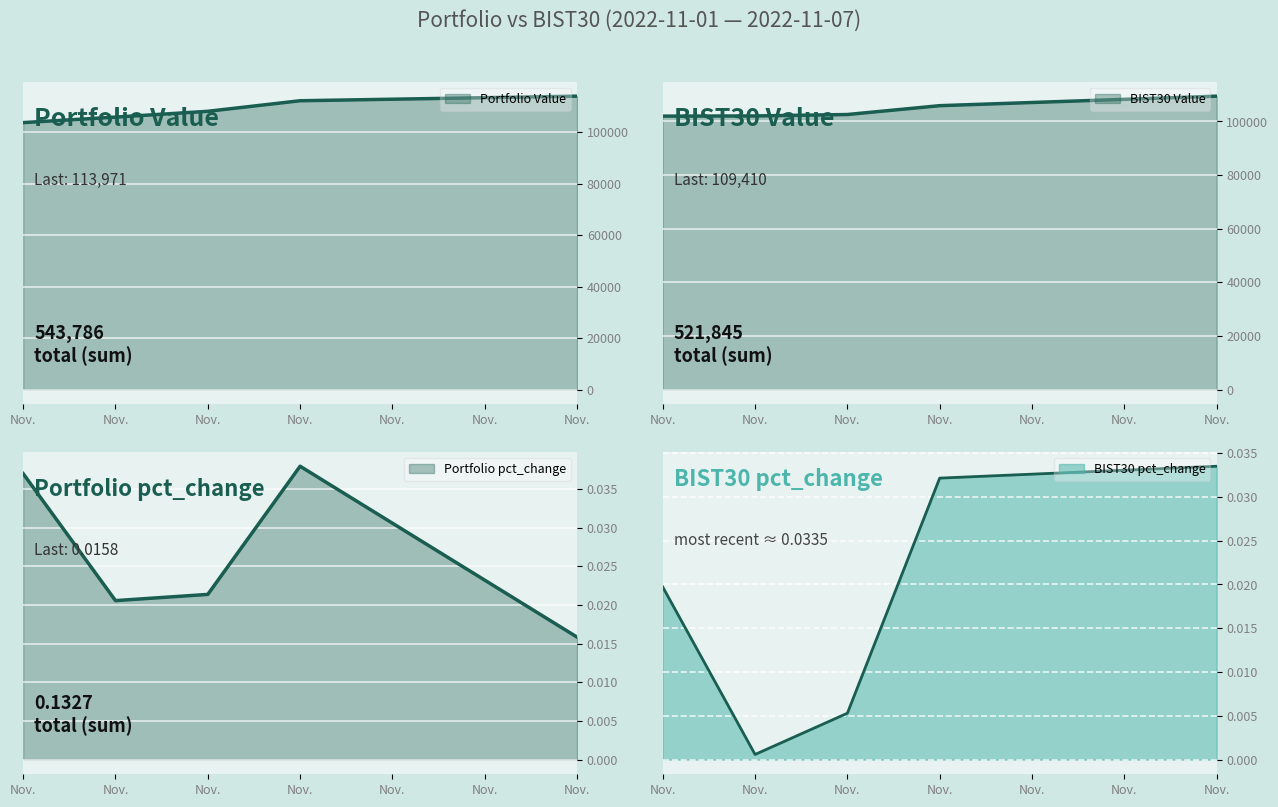

True or false: BIST30 Value has more than 1 interior local peaks.

False